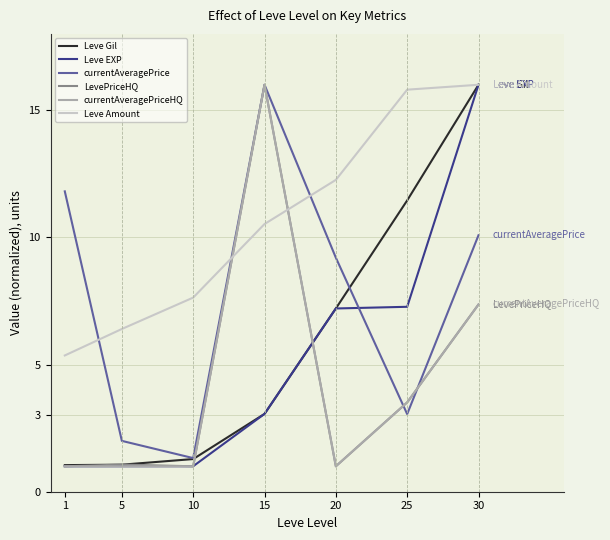

What is the maximum value for Leve Gil?

16.0